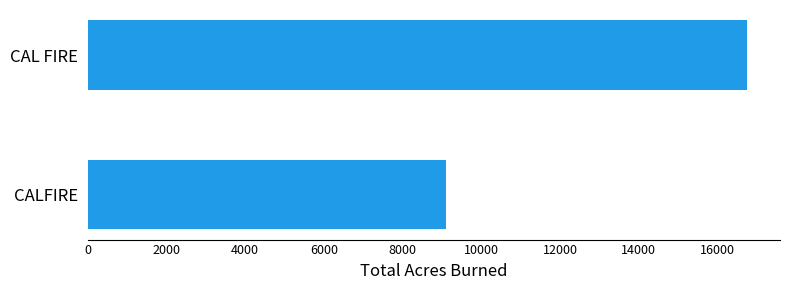

What is the maximum value shown in the chart?

16746